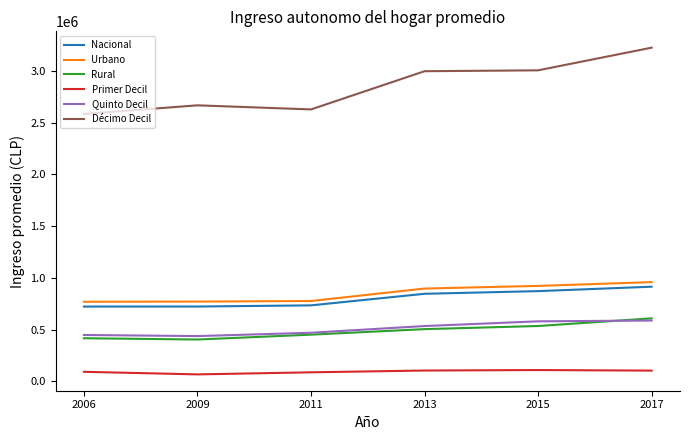

At which category is the sum across all series the highest?

2017